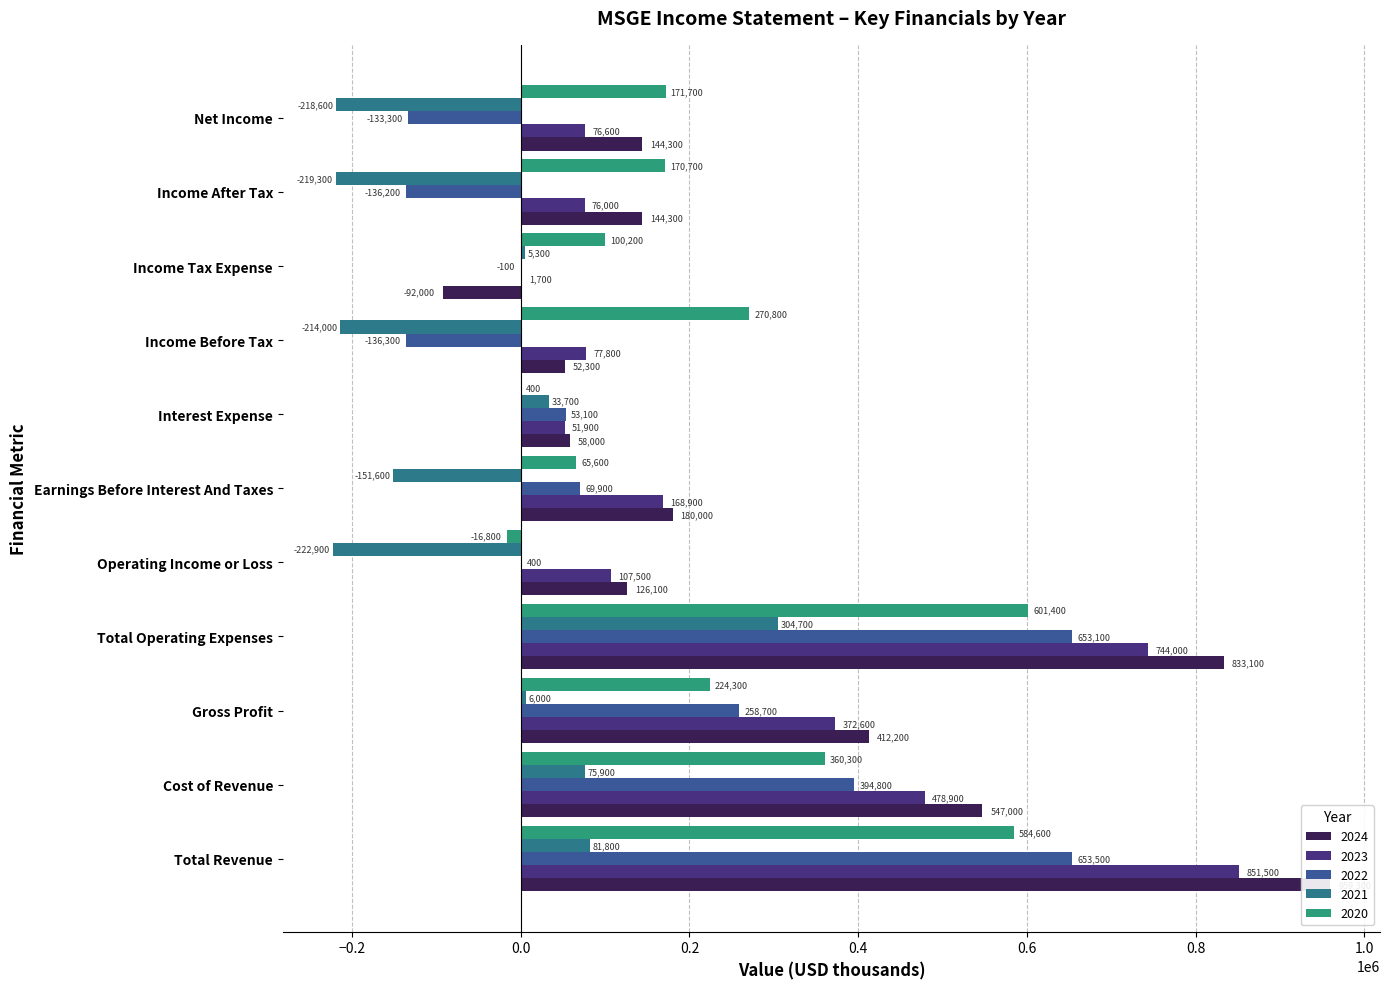

How many groups of bars are there?

11